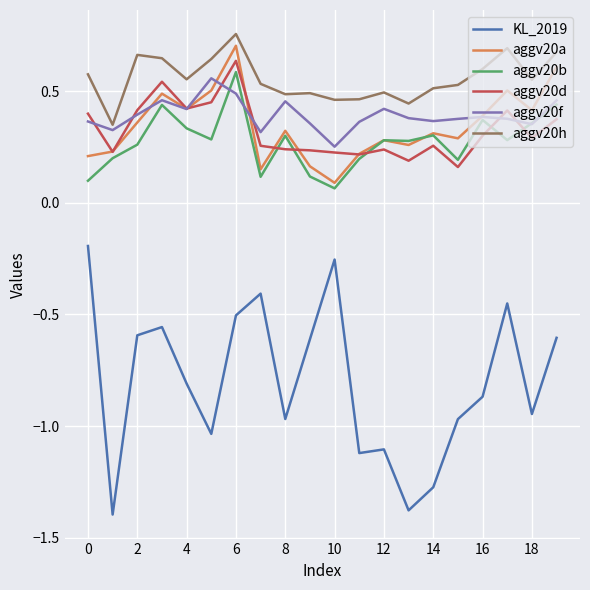

Which series has the largest total across all categories?

aggv20h